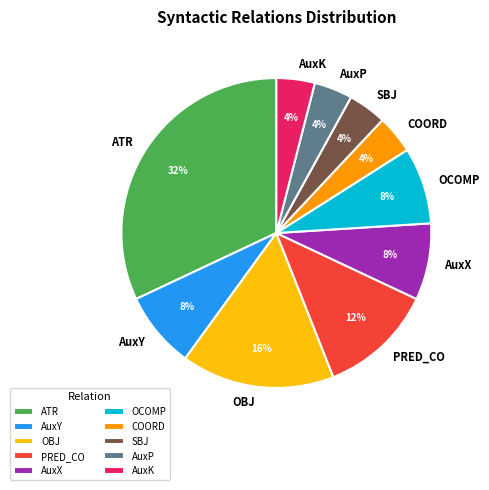

Which category has the biggest portion of the pie?

ATR